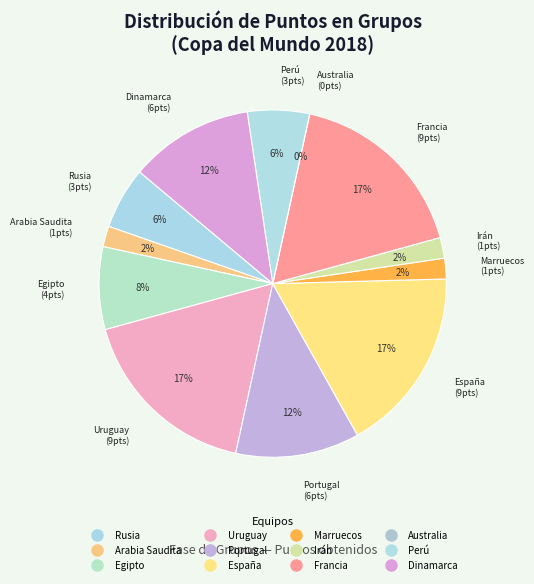

Which category has the smallest portion of the pie?

Australia